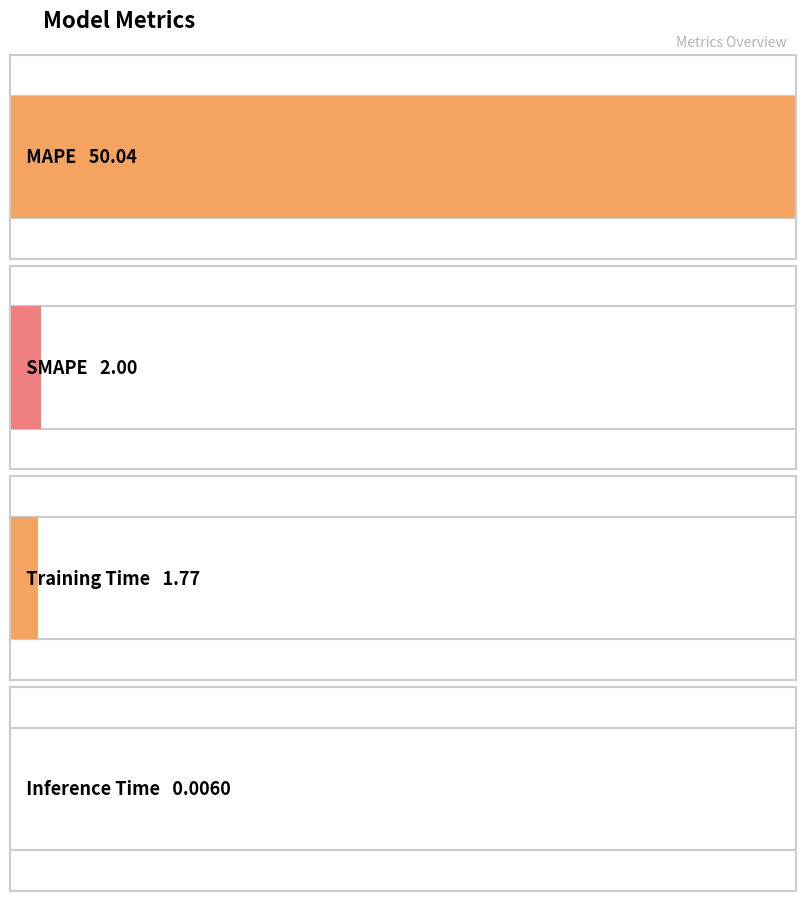

What position from the left is SMAPE?

2